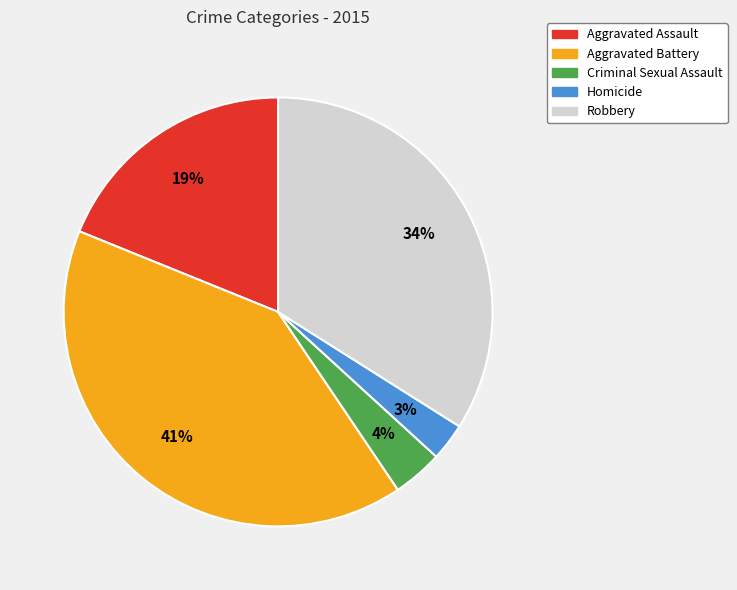

To the nearest percent, what is the difference between the largest and smallest slice percentages?

38%